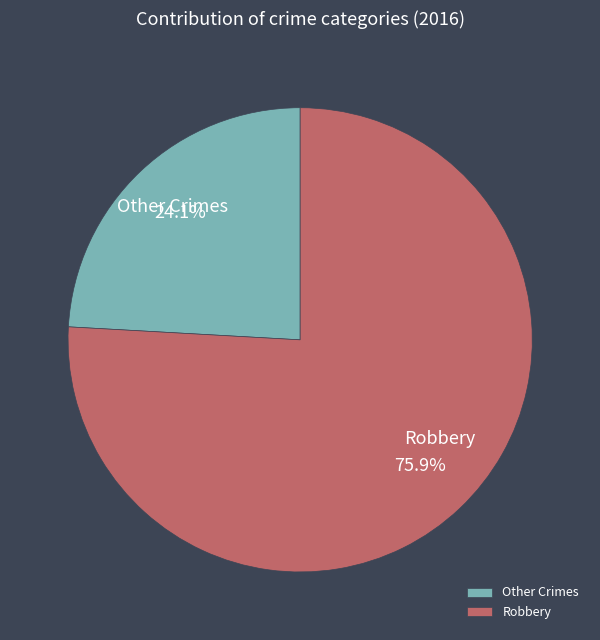

Which slice is the largest?

Robbery